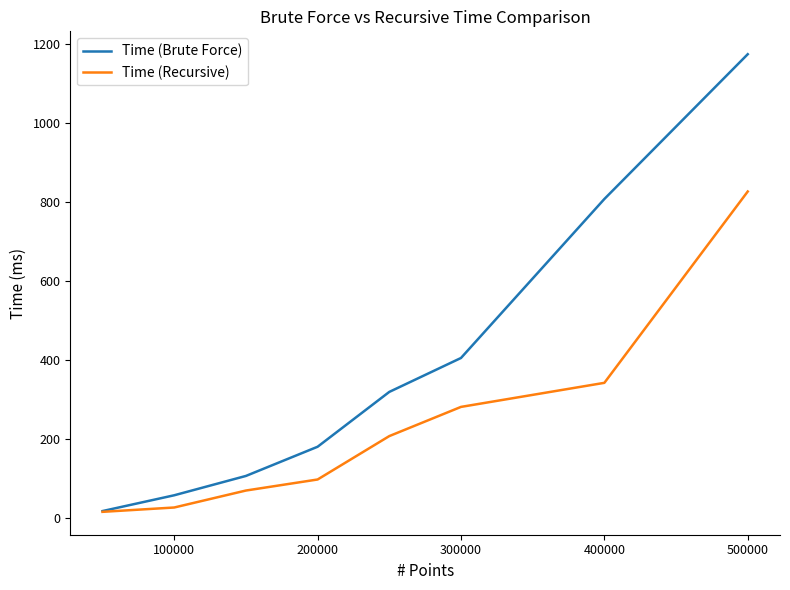

What are all the series names shown in the legend?

Time (Brute Force), Time (Recursive)